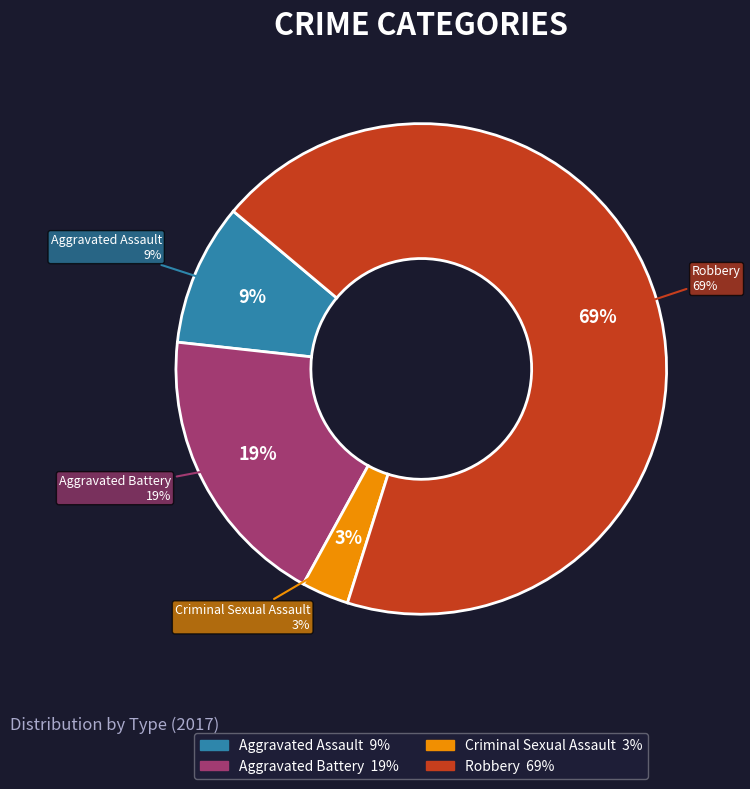

True or false: Aggravated Assault accounts for 9% of the total.

True